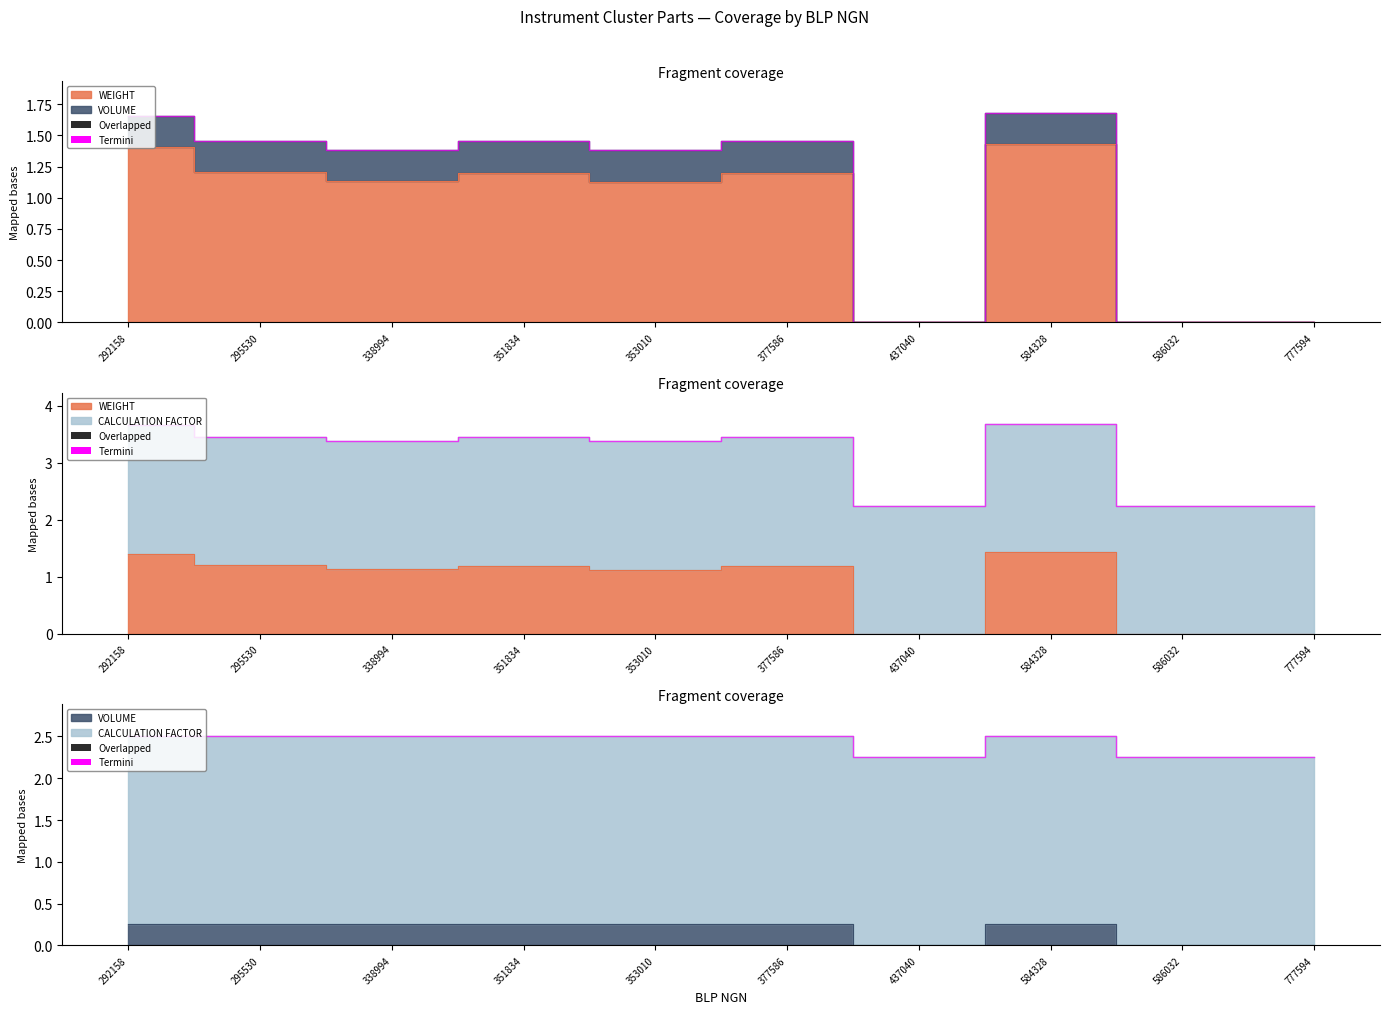

At which category does the chart reach its peak across all series?

584328